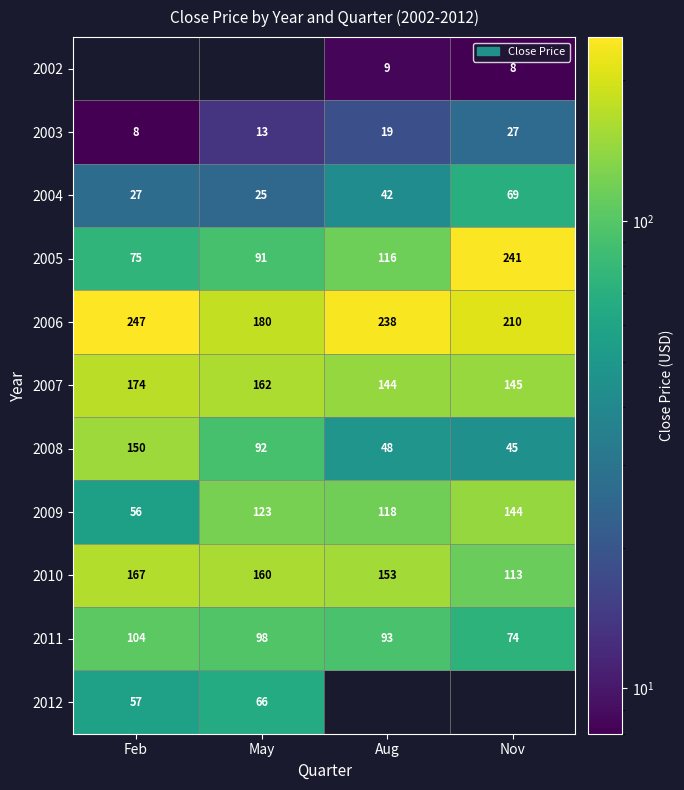

List the labels in order of 2004 value, smallest first.

May, Feb, Aug, Nov